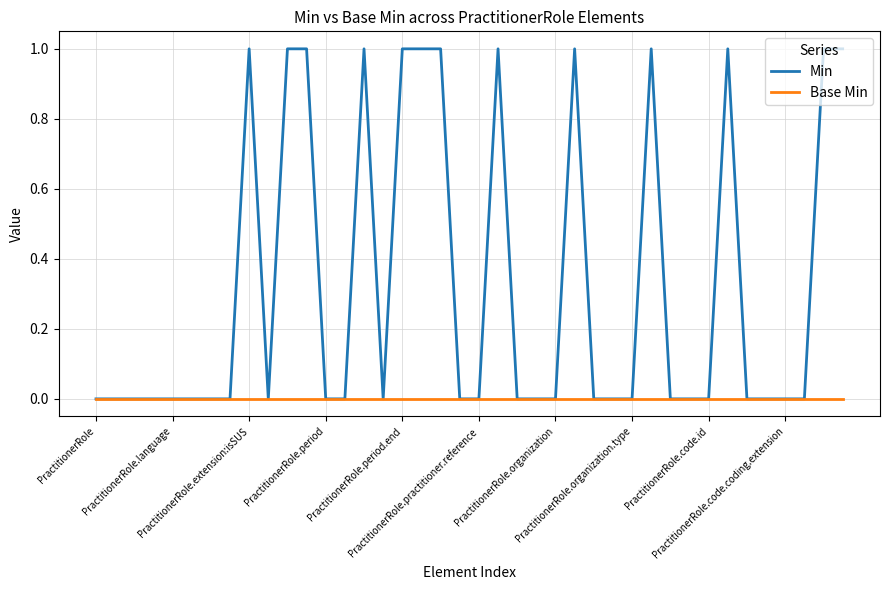

What is the difference between the maximum and minimum values in the Min series?

1